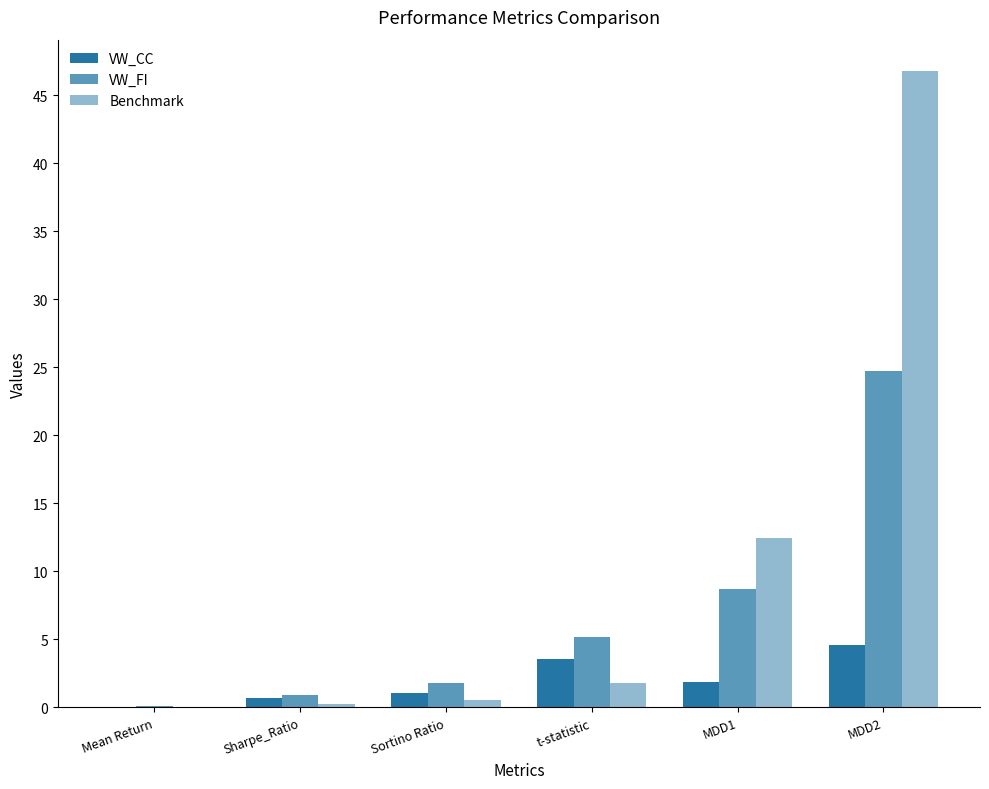

Which series changed the most between Sharpe_Ratio and MDD2?

Benchmark